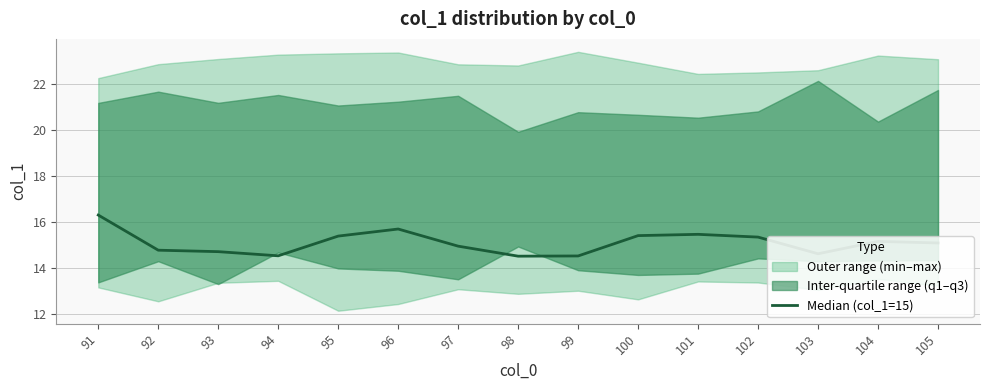

Rank the categories by value from highest to lowest.

91, 96, 101, 100, 95, 102, 104, 105, 97, 92, 93, 103, 94, 99, 98